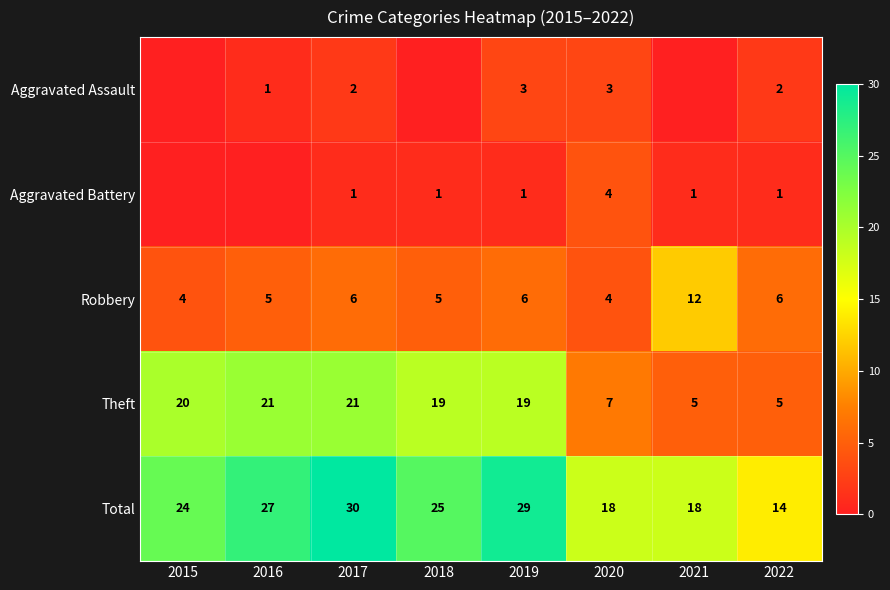

What is the average value of the Total series?

23